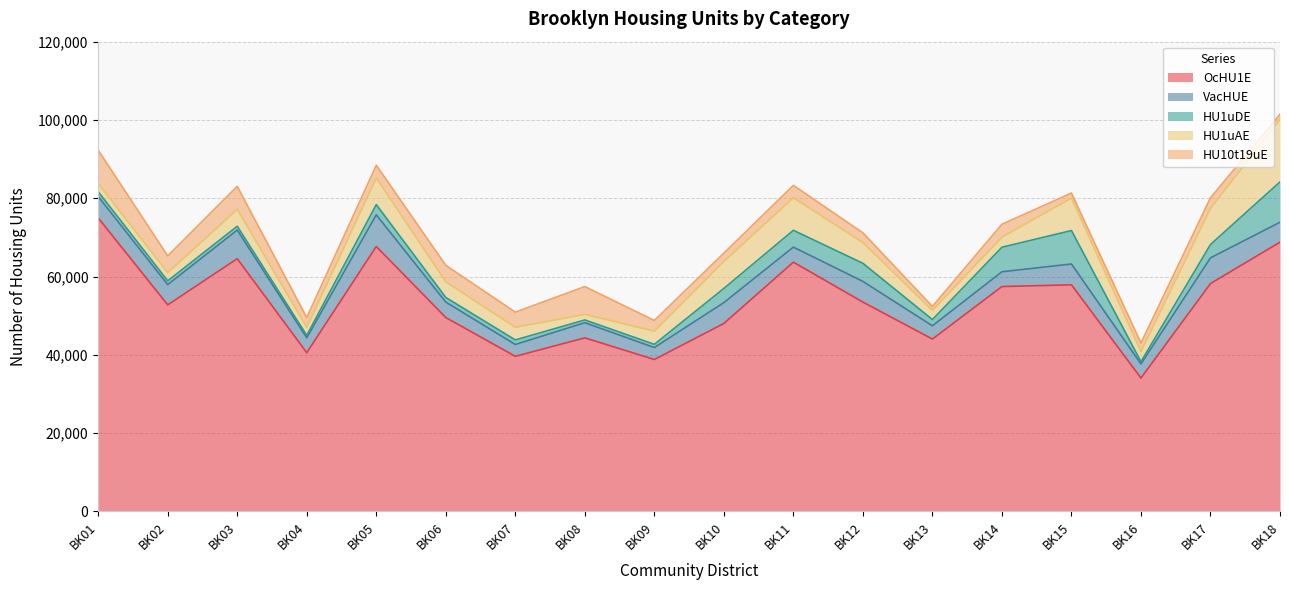

Reading left to right, what are all the values shown in this chart?

OcHU1E: BK01=74984	BK02=52776	BK03=64567	BK04=40560	BK05=67687	BK06=49537	BK07=39634	BK08=44347	BK09=38822	BK10=48022	BK11=63678	BK12=53484	BK13=44038	BK14=57451	BK15=57895	BK16=34085	BK17=58212	BK18=68784
VacHUE: BK01=5461	BK02=5170	BK03=7314	BK04=3798	BK05=8088	BK06=3949	BK07=3019	BK08=3871	BK09=3052	BK10=5328	BK11=3842	BK12=5286	BK13=3391	BK14=3771	BK15=5322	BK16=3606	BK17=6566	BK18=5092
HU1uDE: BK01=1216	BK02=965	BK03=976	BK04=625	BK05=2610	BK06=1179	BK07=1166	BK08=709	BK09=820	BK10=3617	BK11=4302	BK12=4619	BK13=1591	BK14=6274	BK15=8541	BK16=573	BK17=3413	BK18=10297
HU1uAE: BK01=2112	BK02=2082	BK03=4336	BK04=2066	BK05=6821	BK06=4003	BK07=3230	BK08=1421	BK09=3378	BK10=6902	BK11=8315	BK12=5291	BK13=2342	BK14=2568	BK15=8295	BK16=2600	BK17=9212	BK18=16061
HU10t19uE: BK01=8523	BK02=4282	BK03=5857	BK04=2475	BK05=3226	BK06=4208	BK07=3864	BK08=7099	BK09=2710	BK10=2111	BK11=3161	BK12=2500	BK13=1010	BK14=3298	BK15=1279	BK16=2164	BK17=2715	BK18=1215